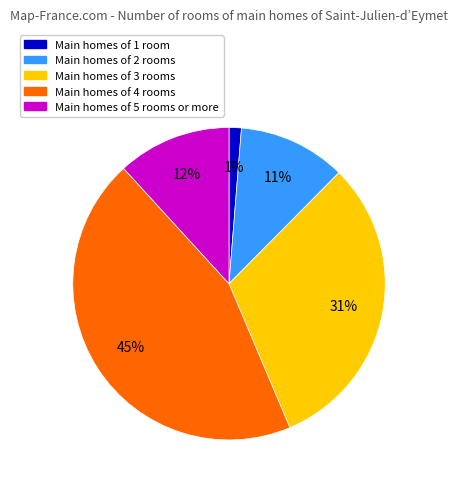

Between Main homes of 1 room and Main homes of 3 rooms, which is larger?

Main homes of 3 rooms